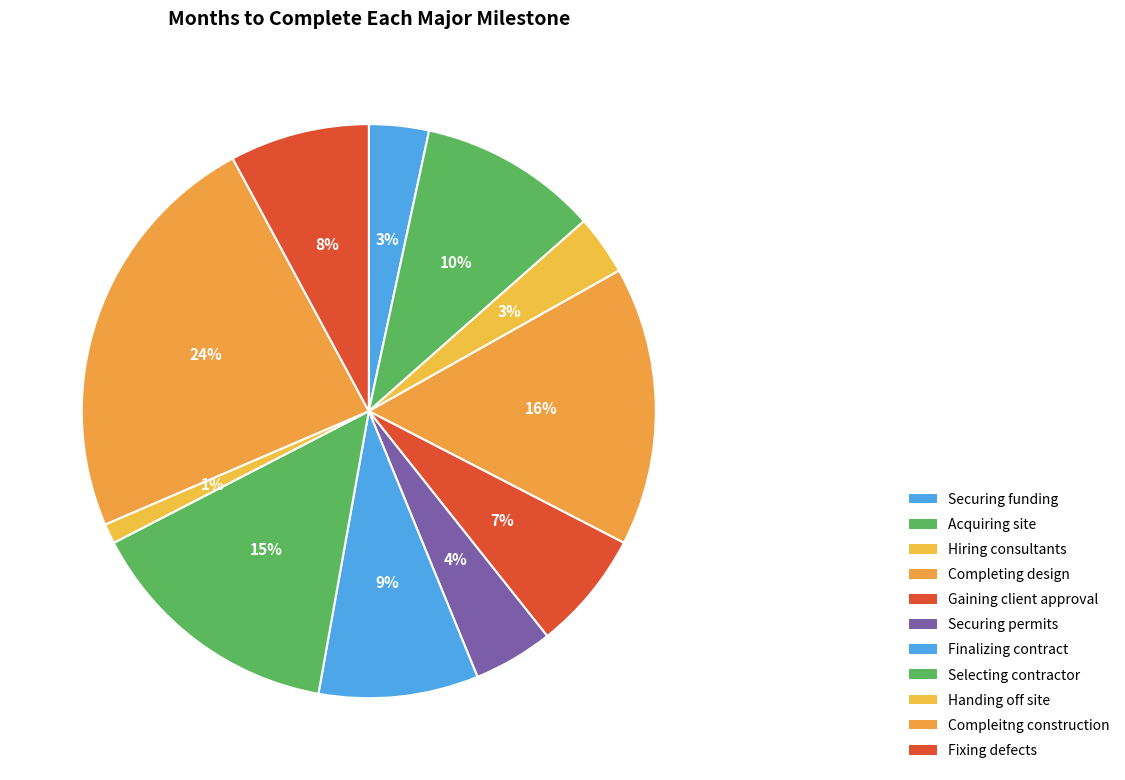

Between Completing design and Finalizing contract, which is larger?

Completing design